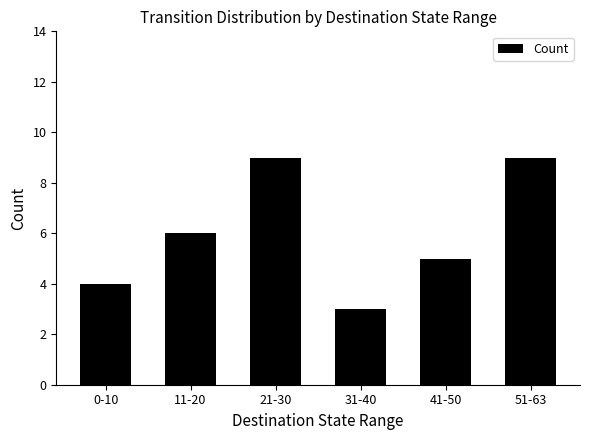

Count the number of data series in this chart.

1